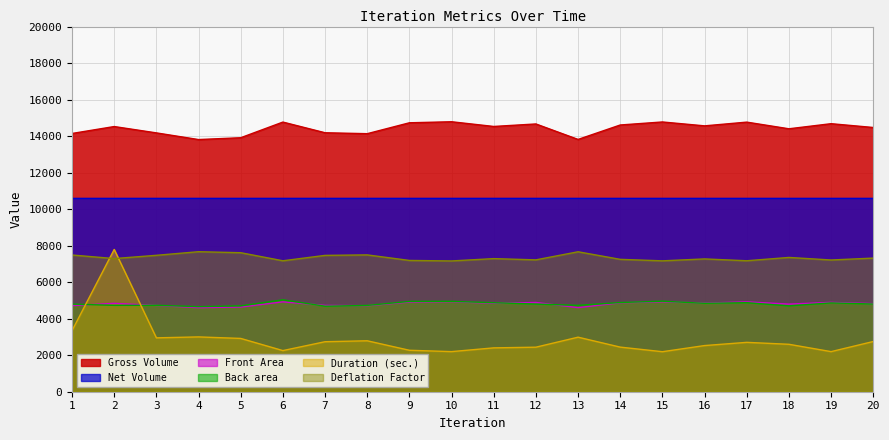

Which label corresponds to the largest value in the chart?

10